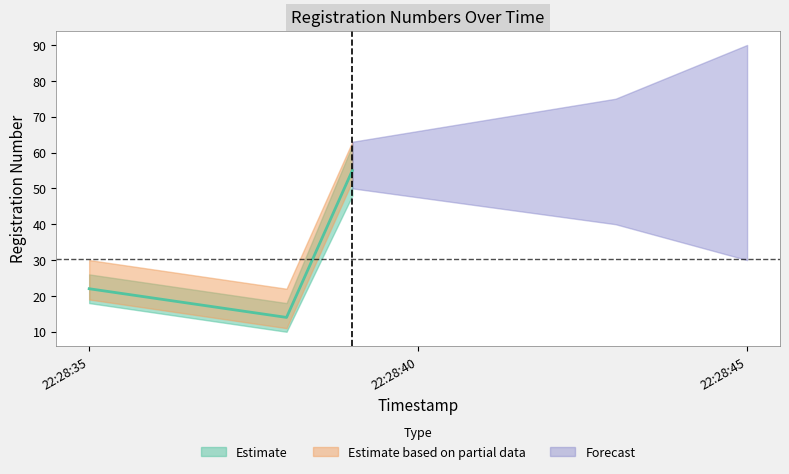

Rank the categories by value from highest to lowest.

2023-06-09 22:28:39, 2023-06-09 22:28:35, 2023-06-09 22:28:38